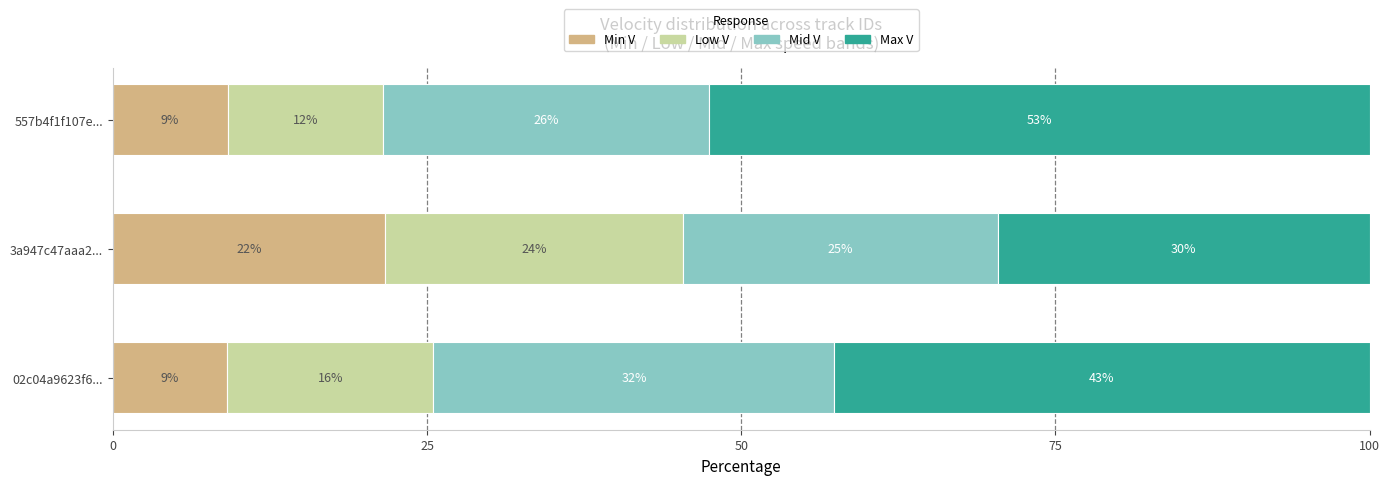

What is the value of the Mid V bar at the 2nd from the left?

25.1